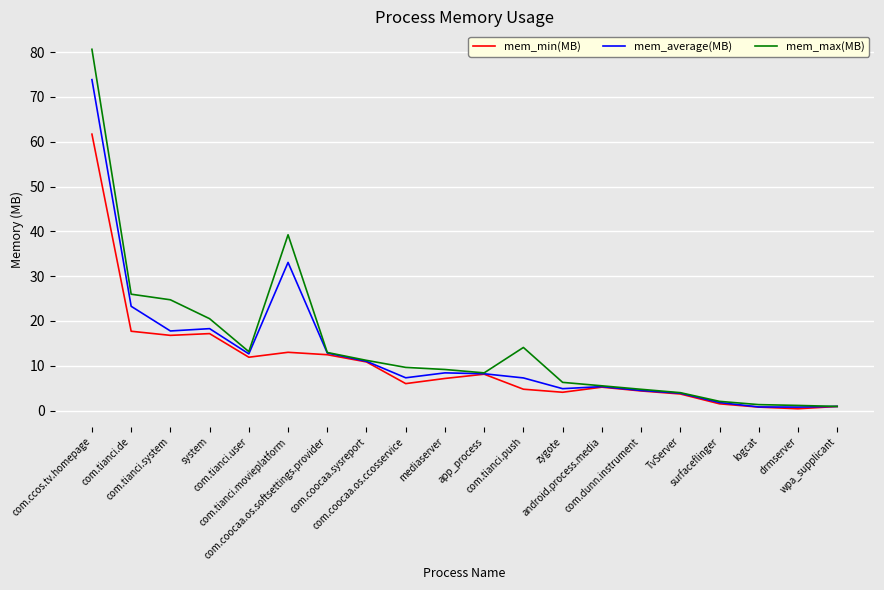

What is the maximum value for mem_average(MB)?

73.9